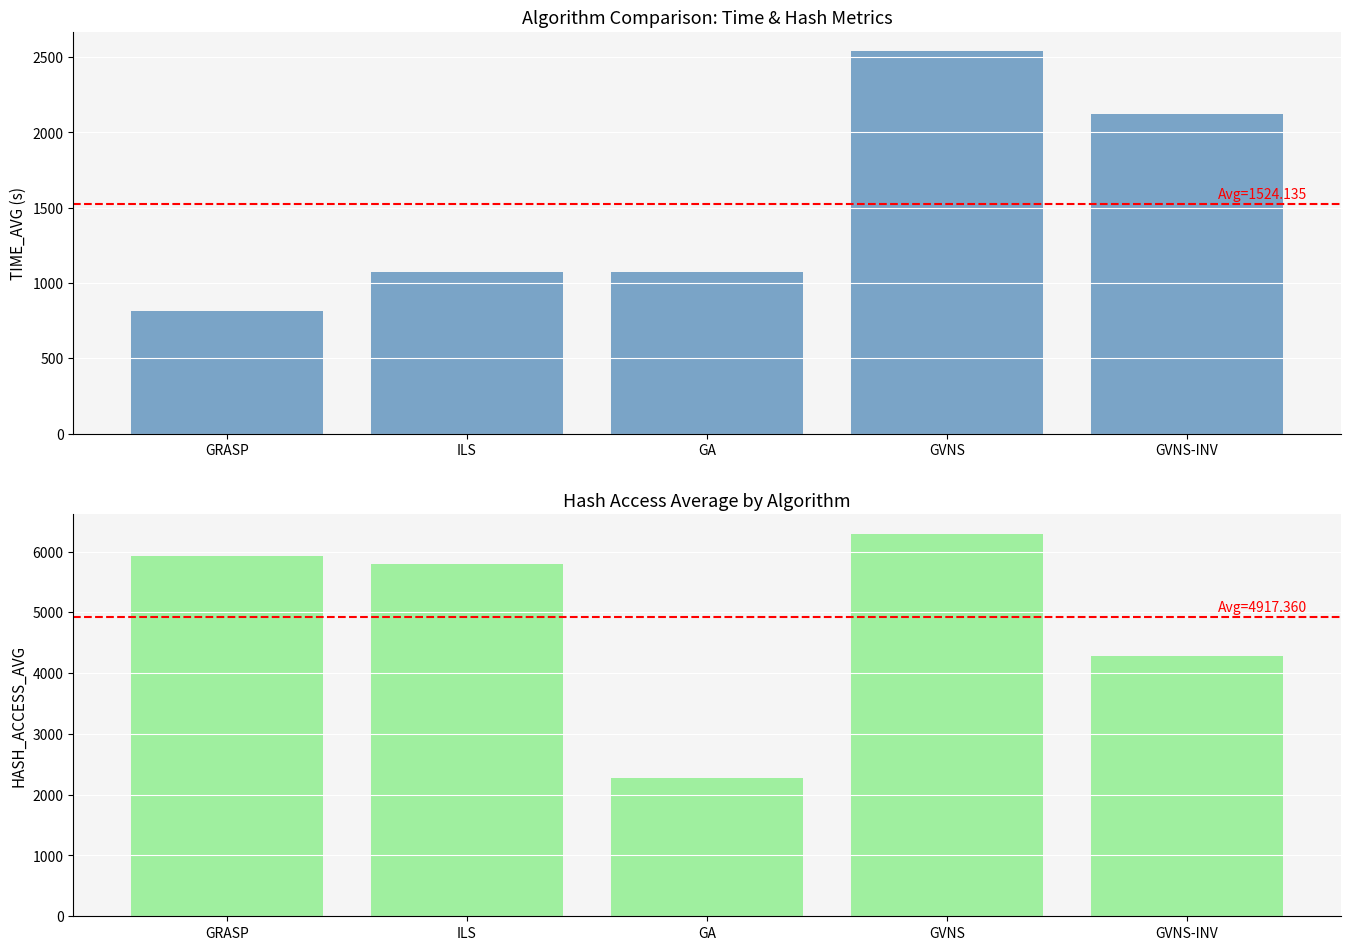

True or false: TIME_AVG has a value of 1176.5 at GRASP.

False